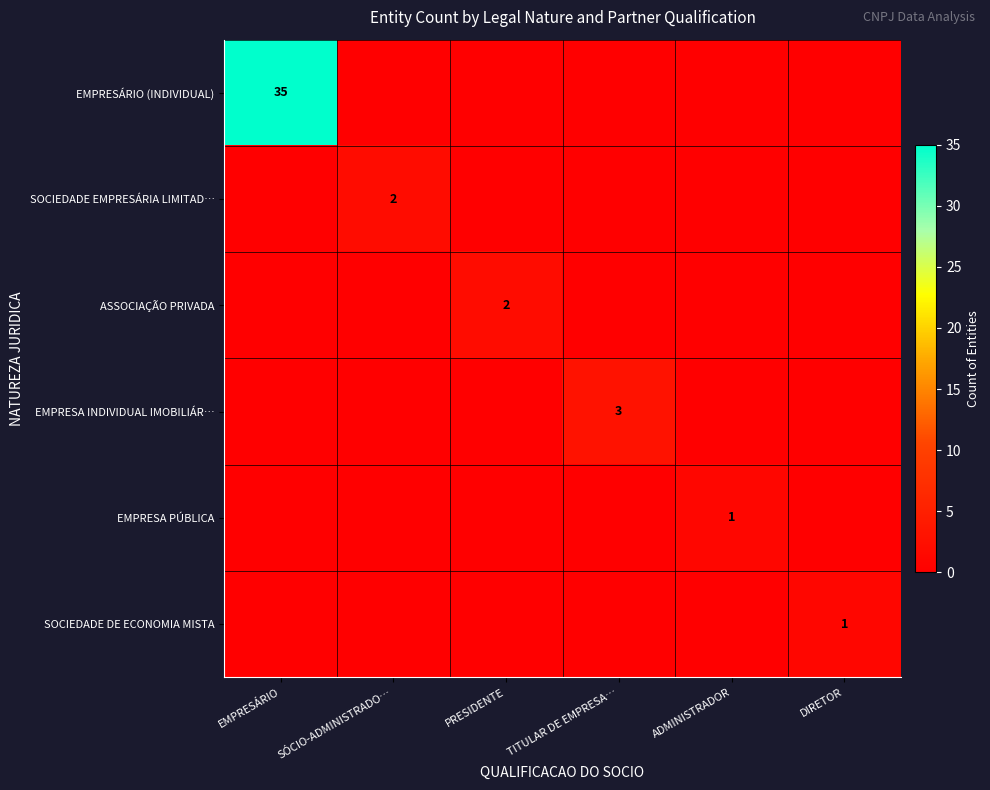

Which category has the highest value across all series?

EMPRESÁRIO